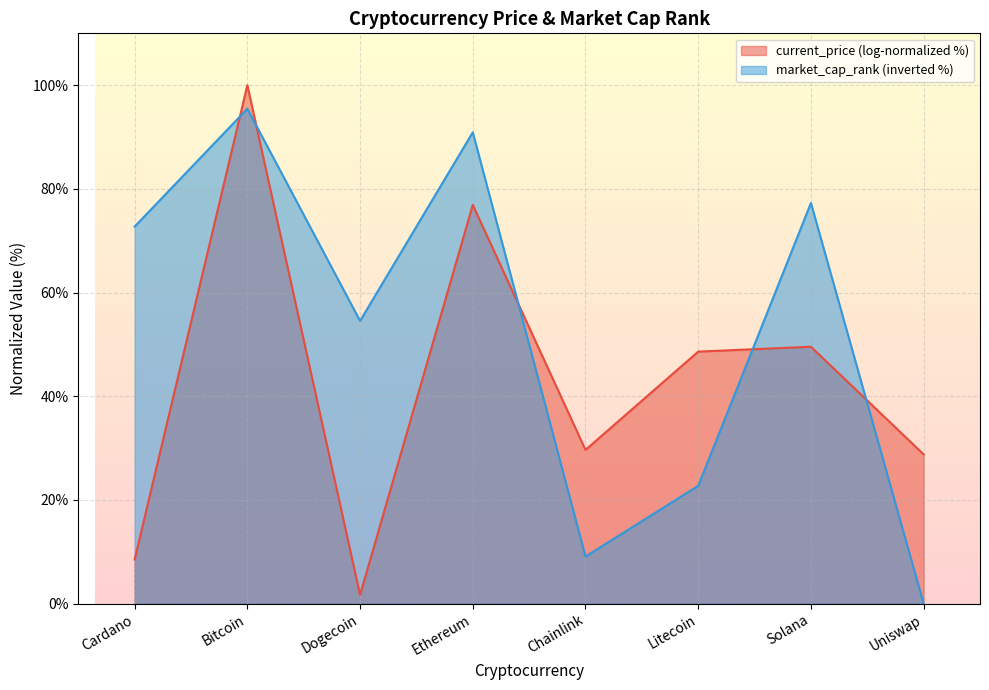

Rank the series by their maximum value, from lowest to highest.

market_cap_rank (inverted %), current_price (log-normalized %)